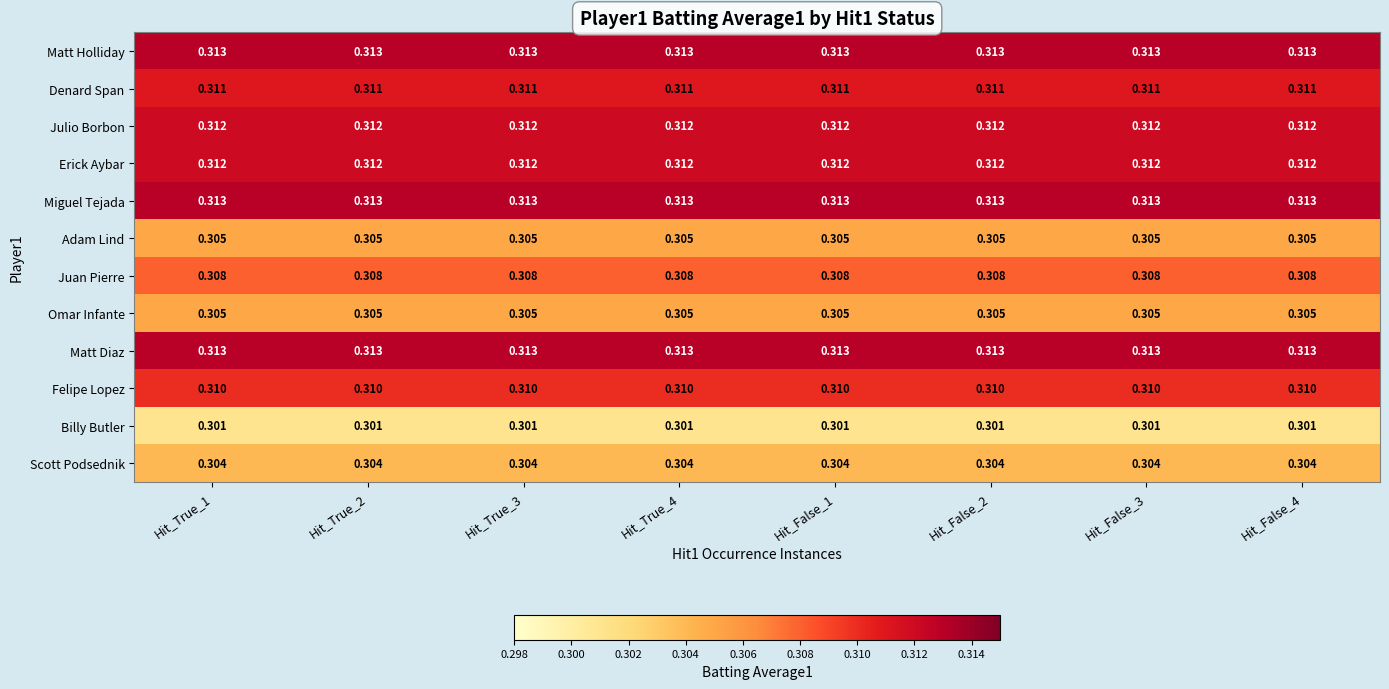

Is the value of Matt Diaz at Hit_True_4 greater than the value of Julio Borbon at Hit_True_3?

Yes